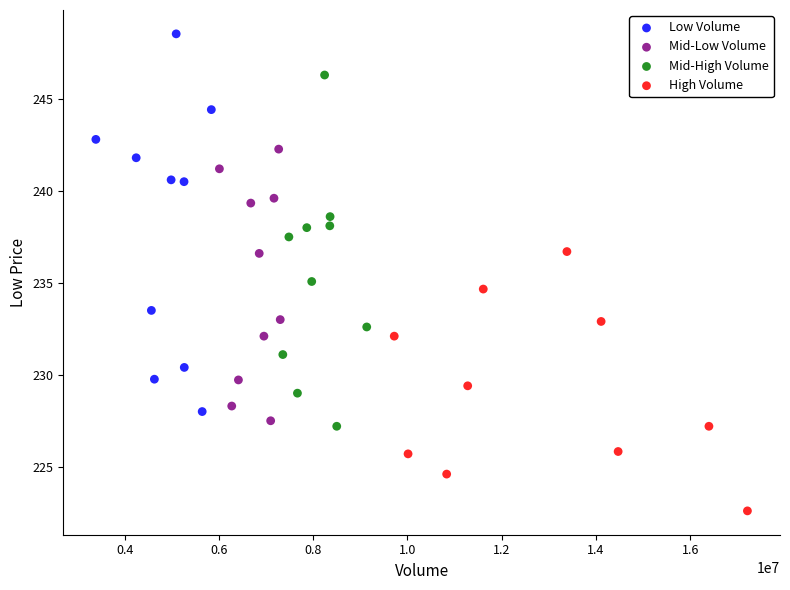

Which series has the largest Y range (max minus min)?

Low Volume